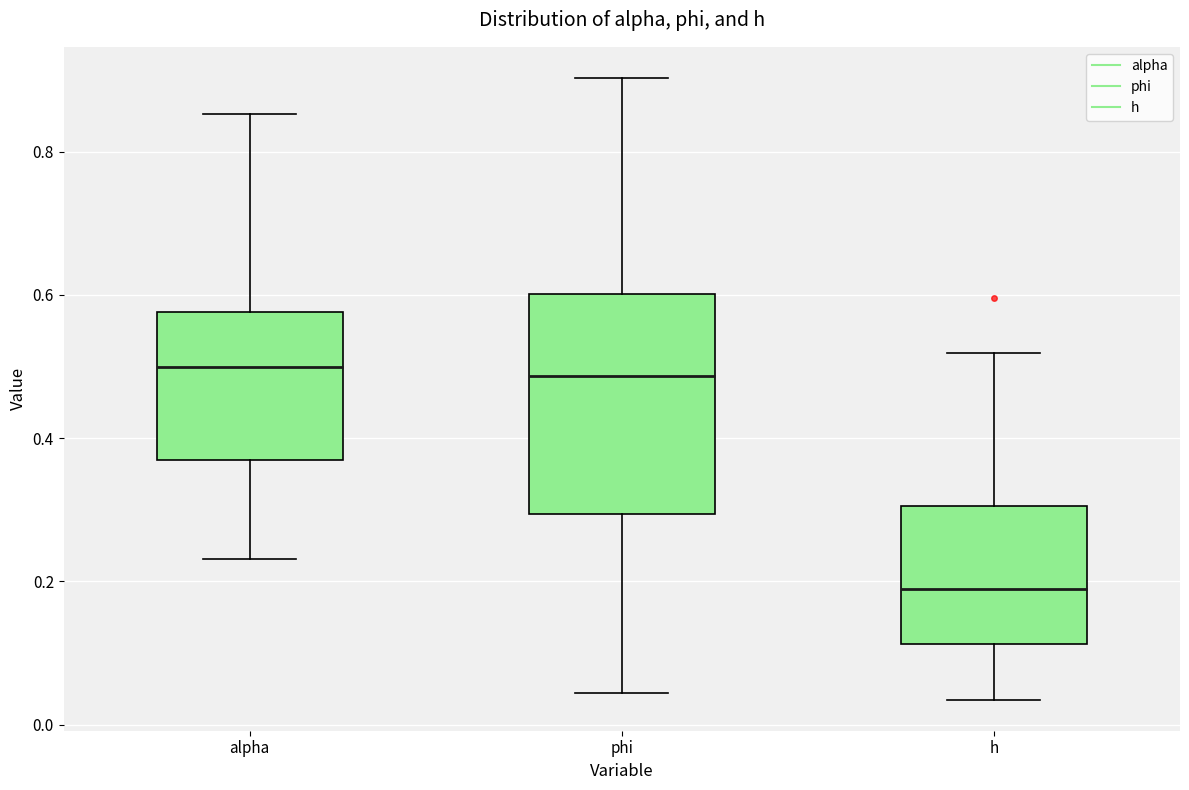

Reading left to right, transcribe this box plot: for each box, give where its median line is, the range the box spans, and where its two whiskers end, as read against the y-axis. The values are not printed on the chart, so give them approximately, as read against the axis.

alpha: median 0.50, box 0.38 to 0.58, whiskers 0.24 to 0.86
phi: median 0.48, box 0.30 to 0.60, whiskers 0.04 to 0.90
h: median 0.18, box 0.12 to 0.30, whiskers 0.04 to 0.52